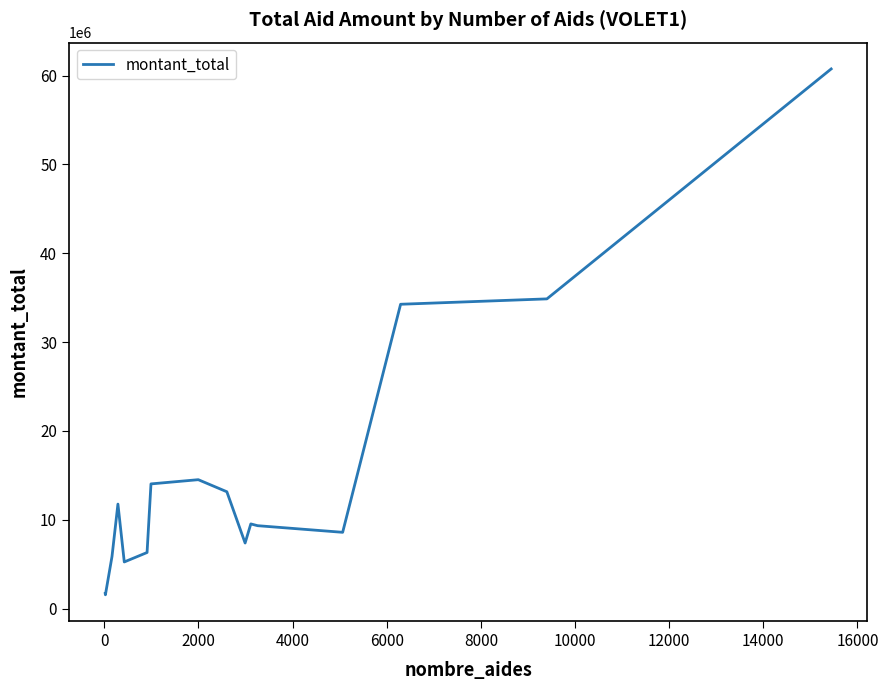

What is the greatest value displayed?

60744364